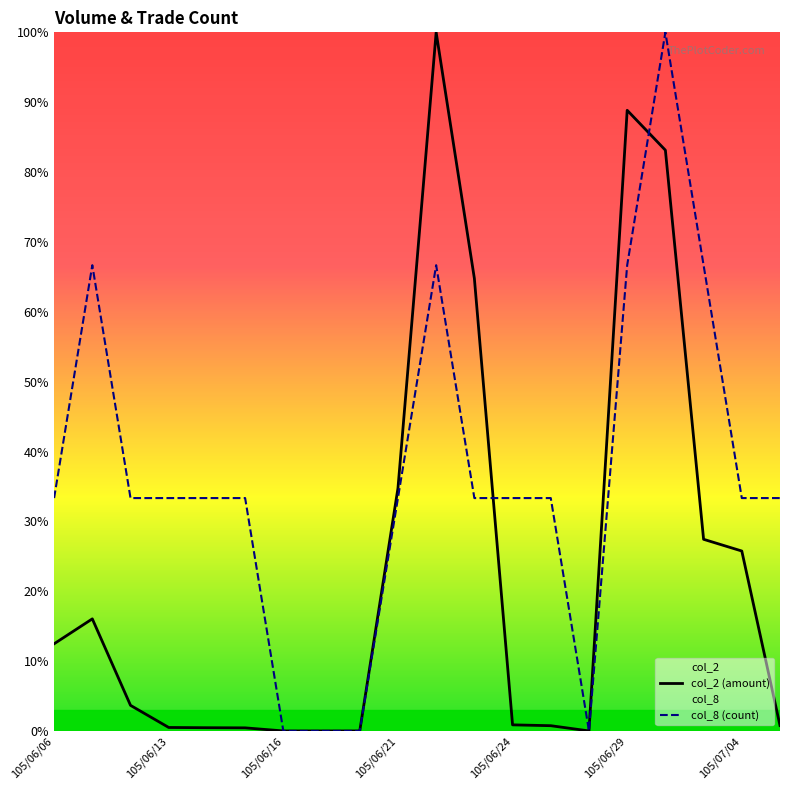

What is the sum of all col_2 (amount) values?

4.6